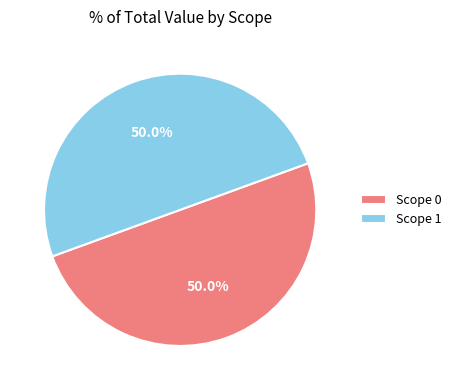

Count the number of slices in the pie.

2